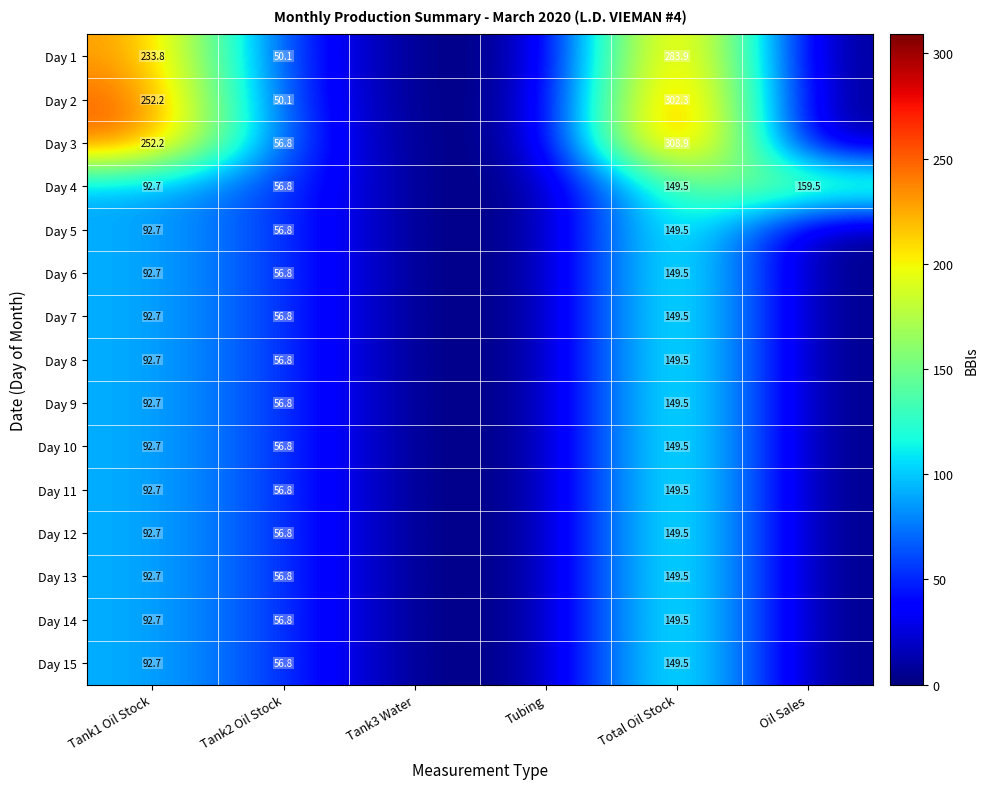

What is the total value across all series at Tank2 Oil Stock?

838.6